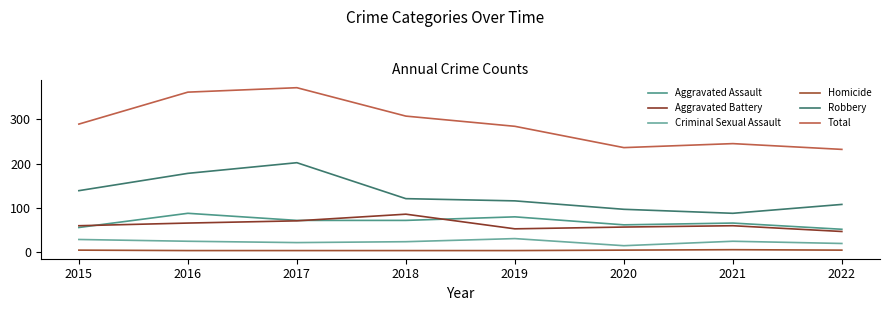

What is the lowest value of the Robbery series?

88